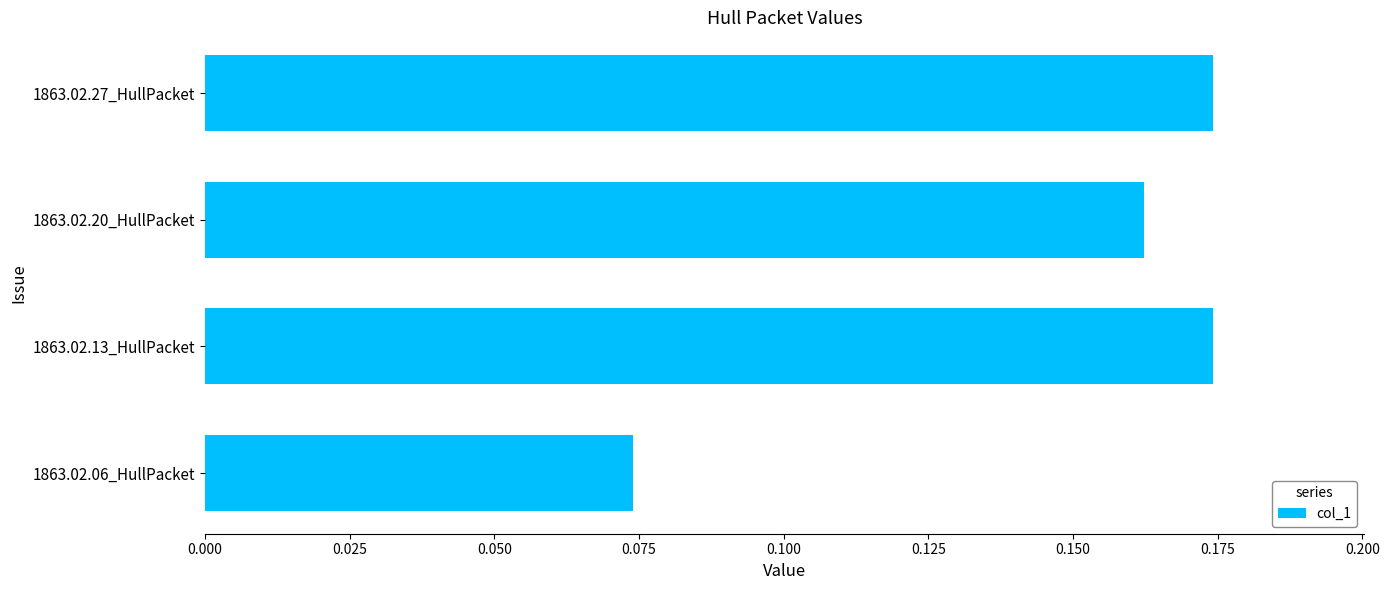

At which label is the value closest to 0?

1863.02.06_HullPacket